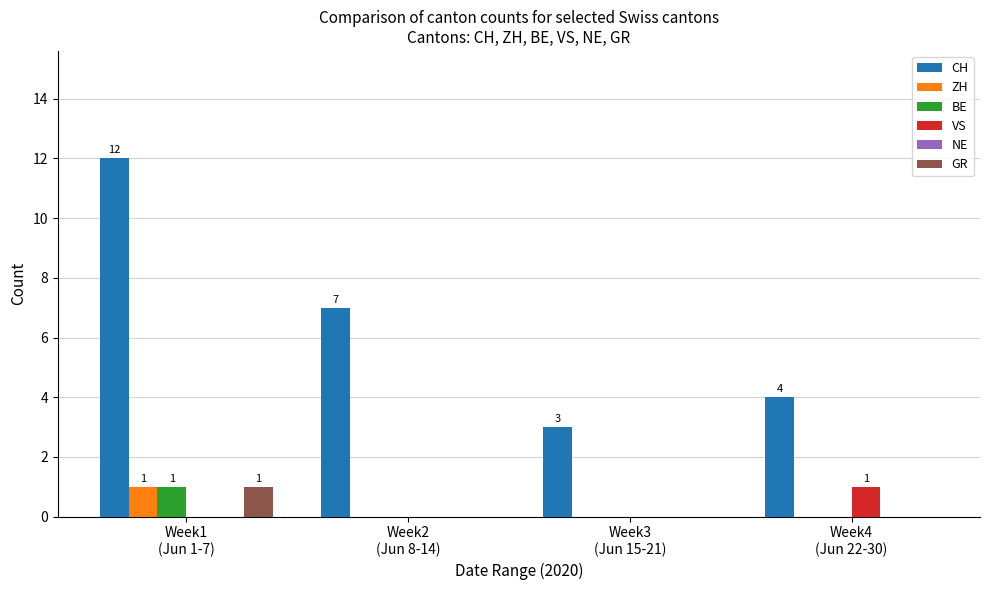

What is the sum of the BE values at Week1
(Jun 1-7) and Week2
(Jun 8-14)?

1